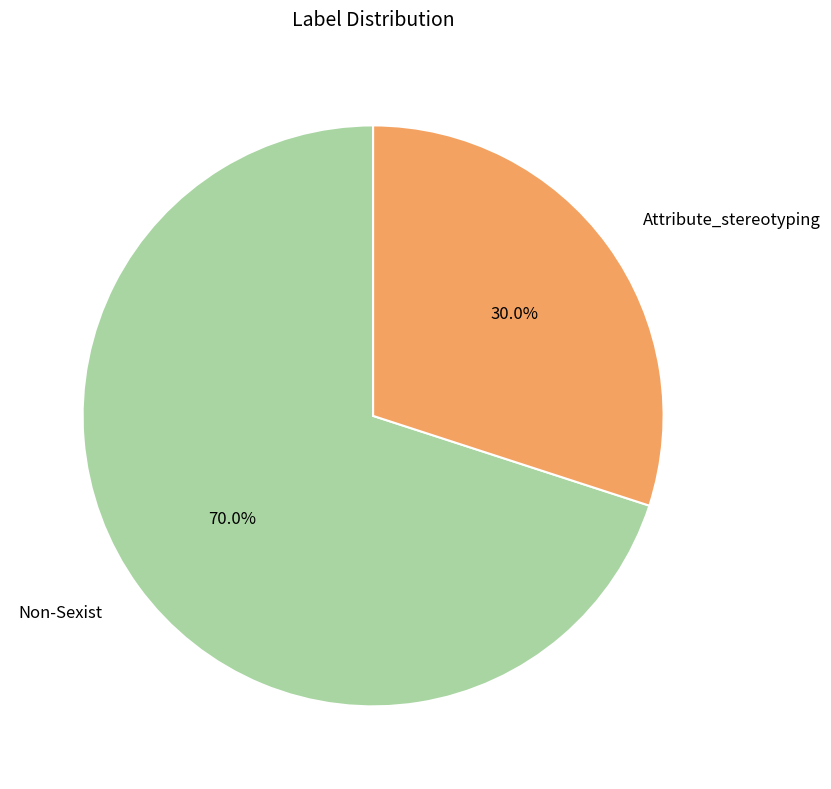

What percentage is NOT represented by Attribute_stereotyping?

70.0%